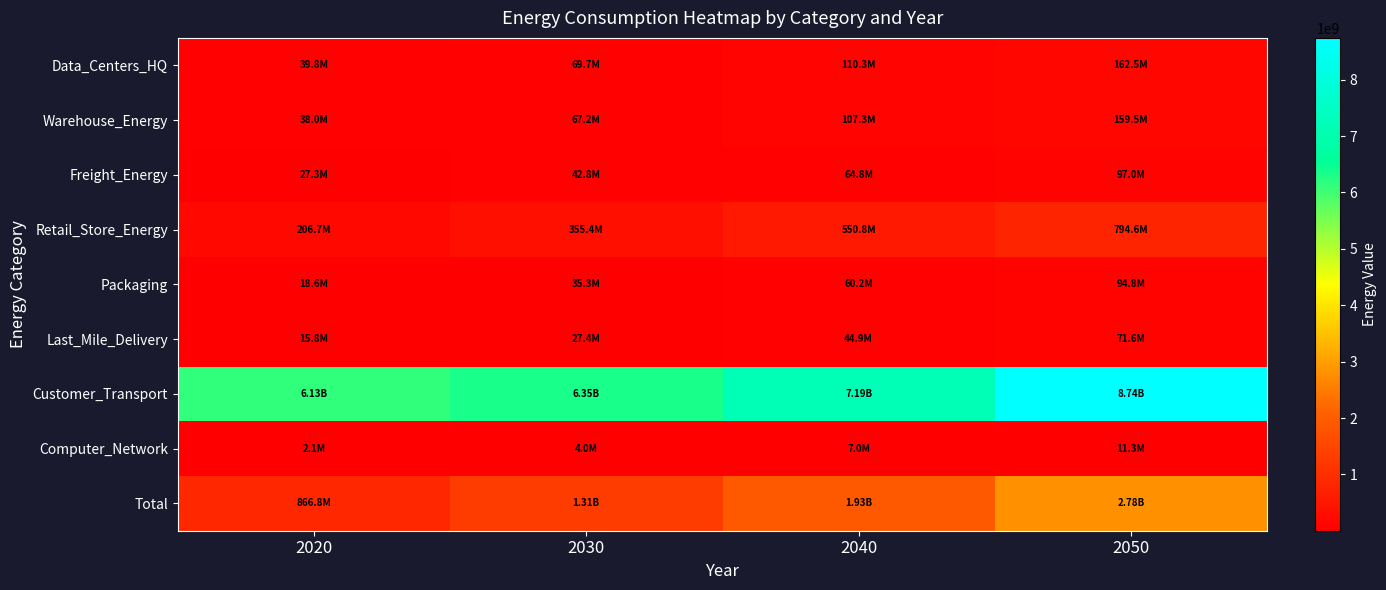

What is the difference between the highest and lowest values at 2040?

7179547184.2